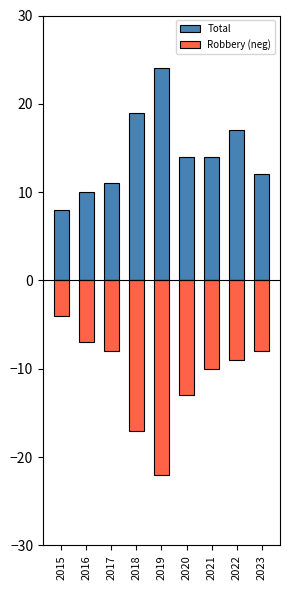

Rank the series at 2017 from highest to lowest value.

Total, Robbery (neg)